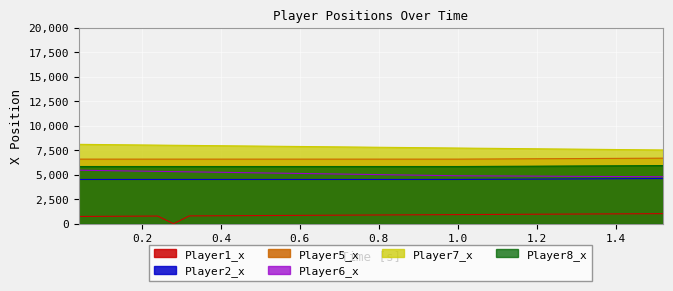

Rank the series by their maximum value, from lowest to highest.

Player1_x, Player2_x, Player6_x, Player8_x, Player5_x, Player7_x